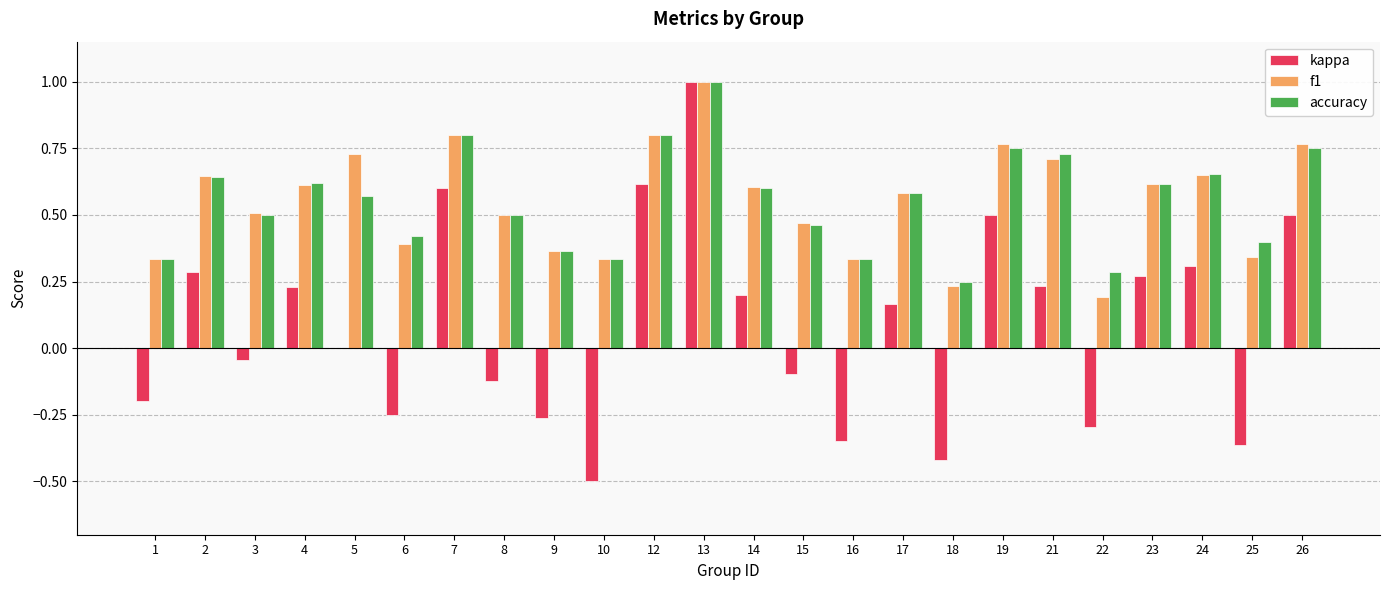

Which series changed the most between 1 and 21?

kappa